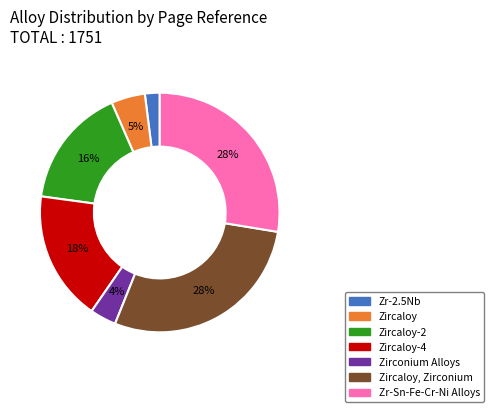

How many segments does this pie chart have?

7